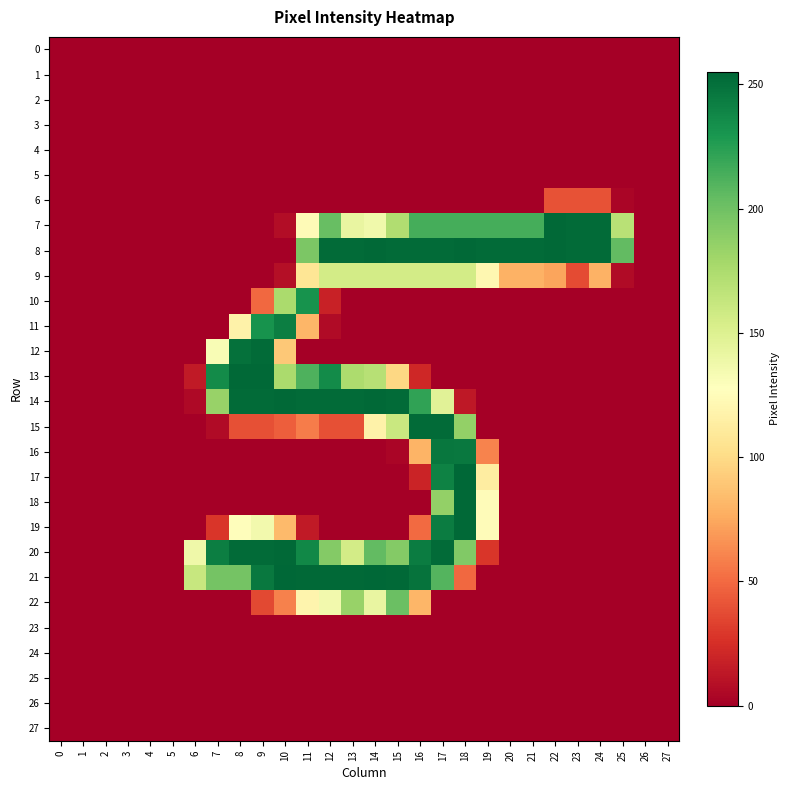

What is the spread (max minus min) of values at 11?

254